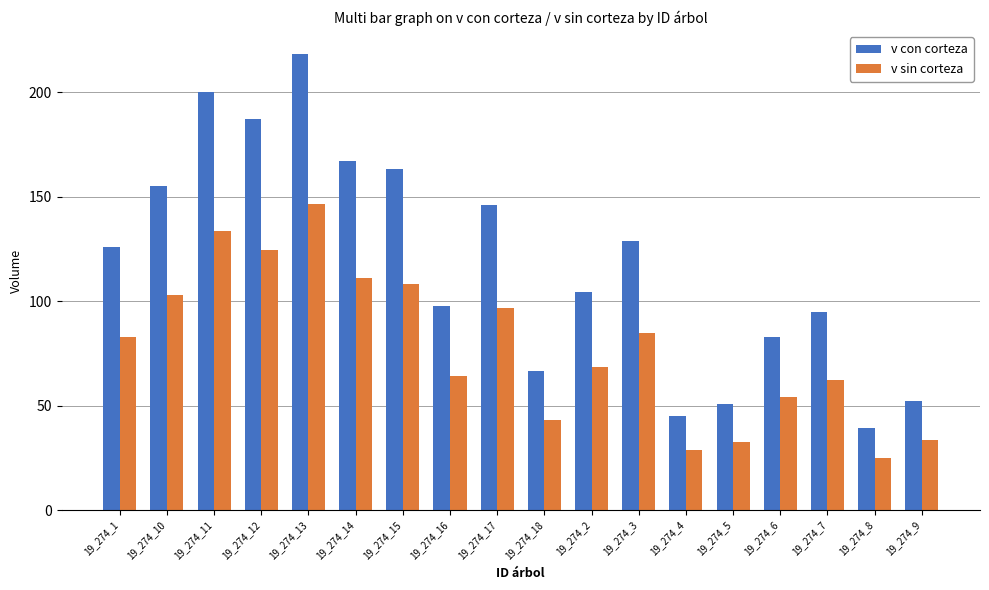

How many groups of bars are there?

18